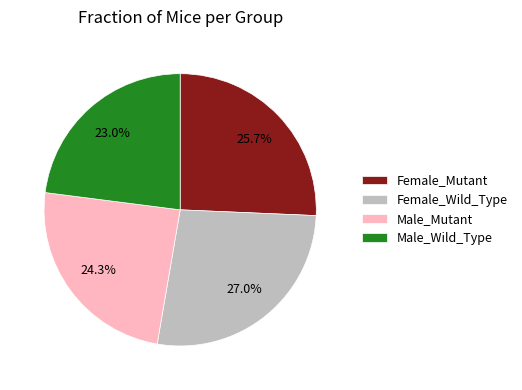

What percentage is NOT represented by Male_Wild_Type?

77.0%